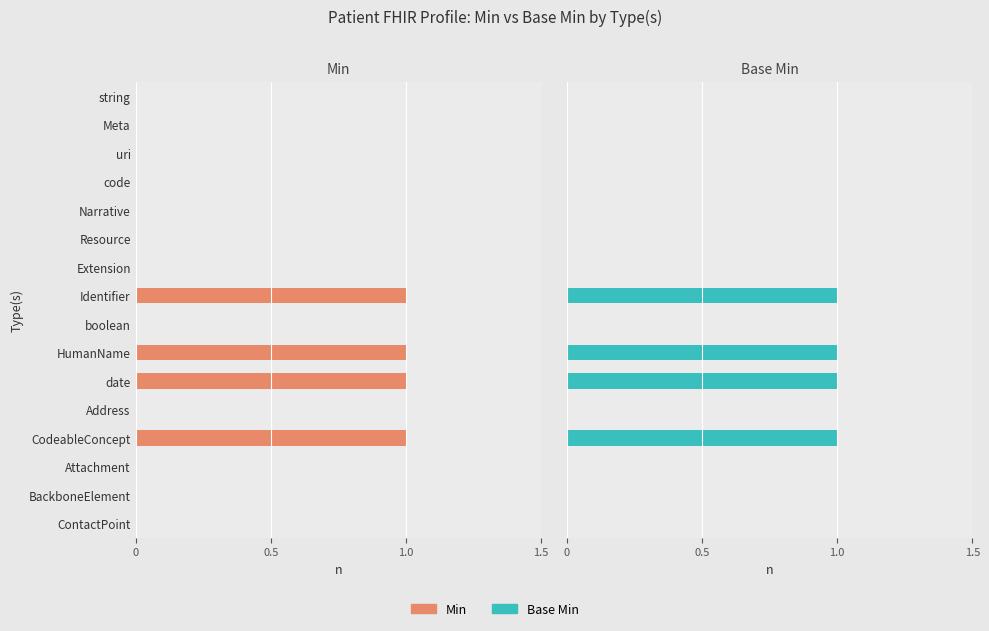

The Base Min series shows 0 at ContactPoint. True or false?

True